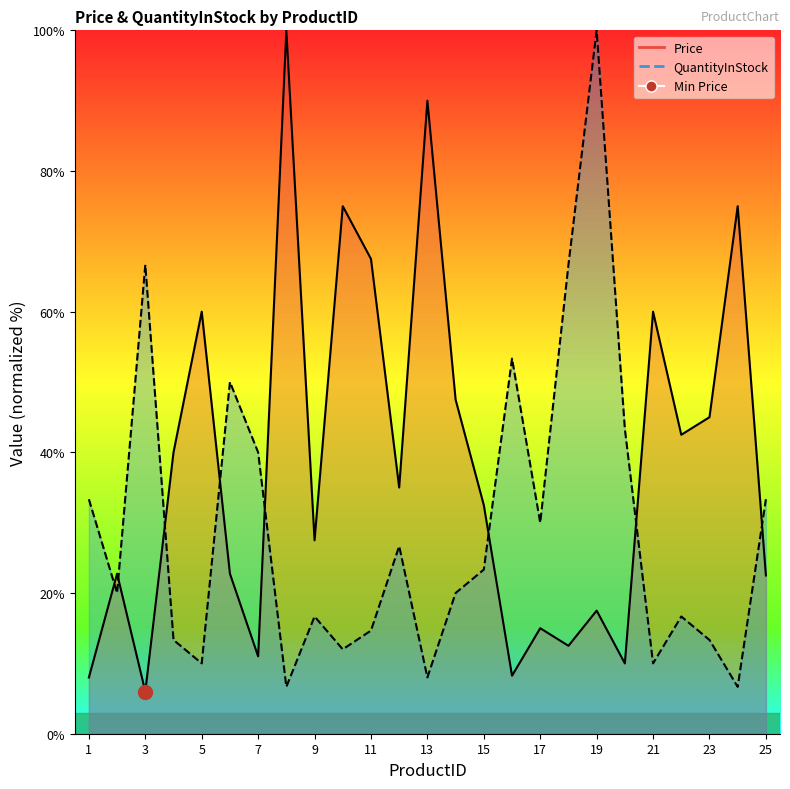

At which category does the chart reach its minimum across all series?

3